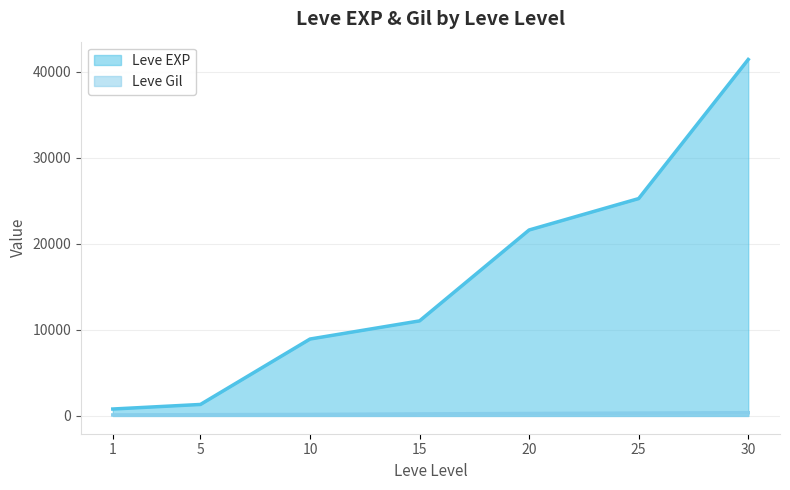

True or false: Leve EXP and Leve Gil intersect in this chart.

False